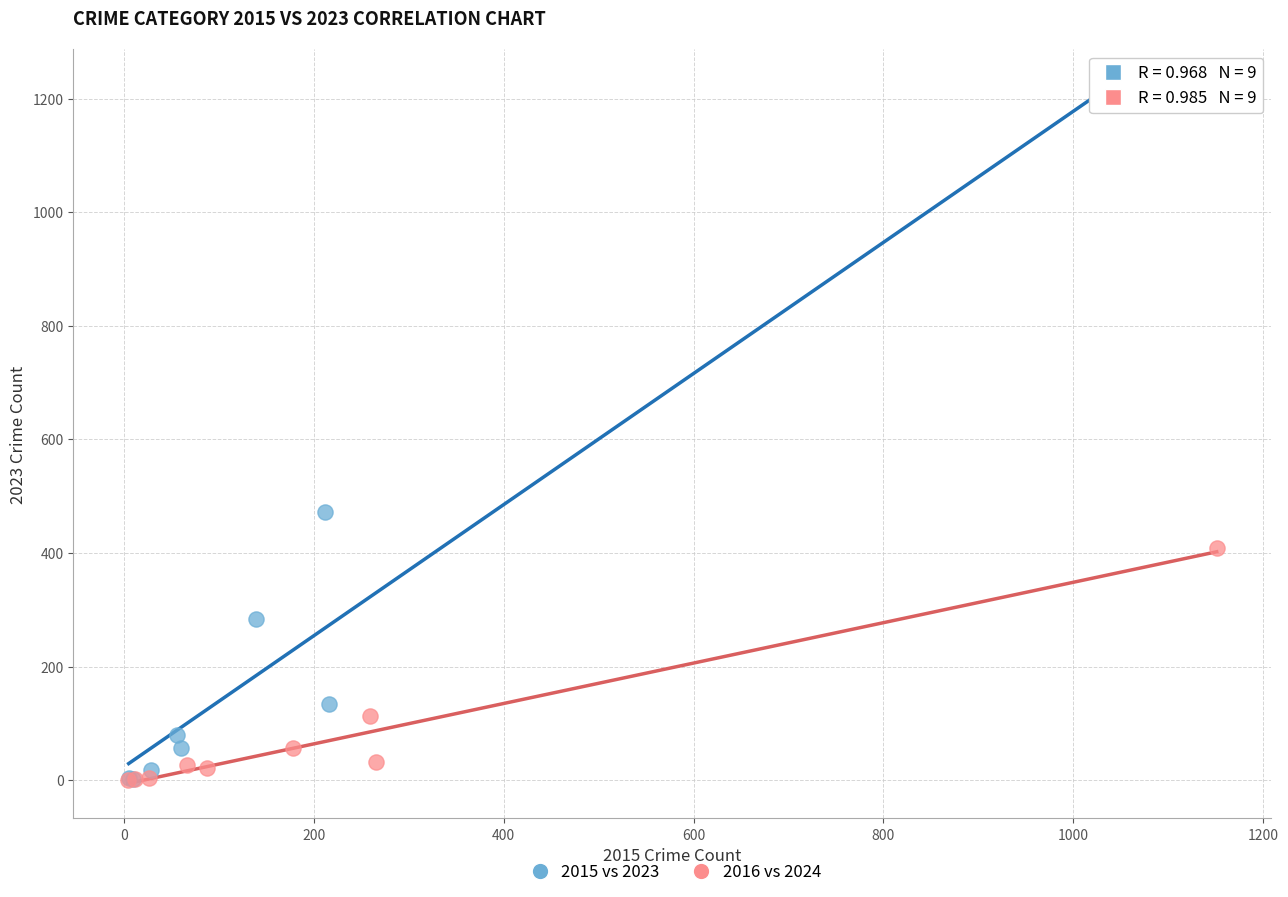

What are all the series names shown in the legend?

2015 vs 2023, 2016 vs 2024